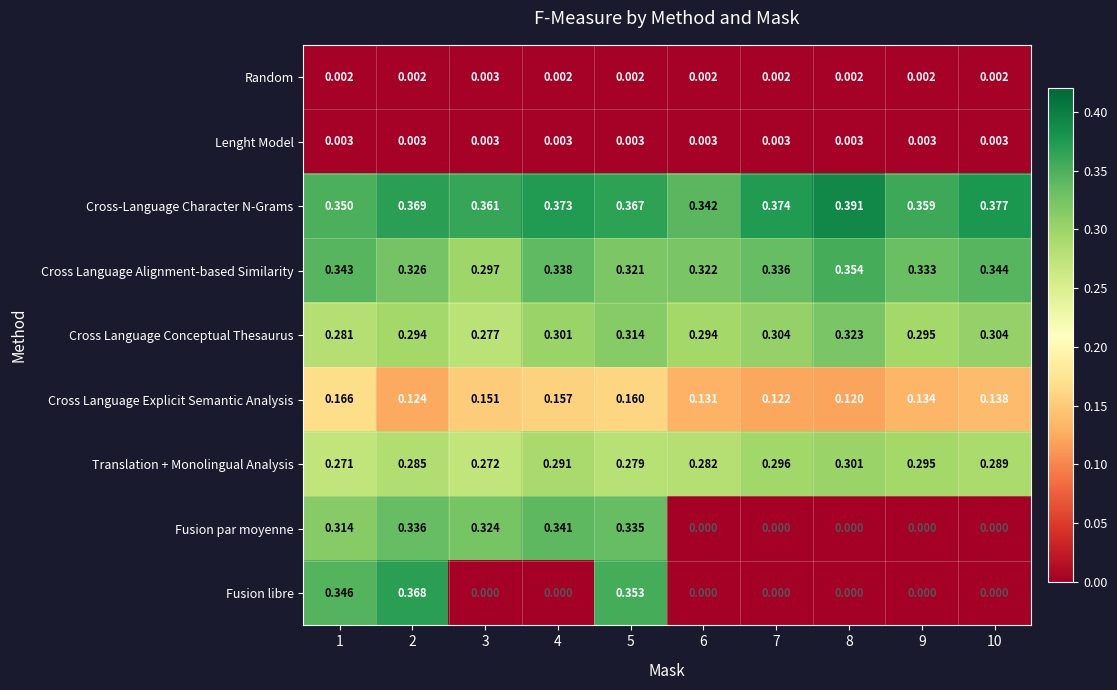

Which series has the largest total across all categories?

Cross-Language Character N-Grams